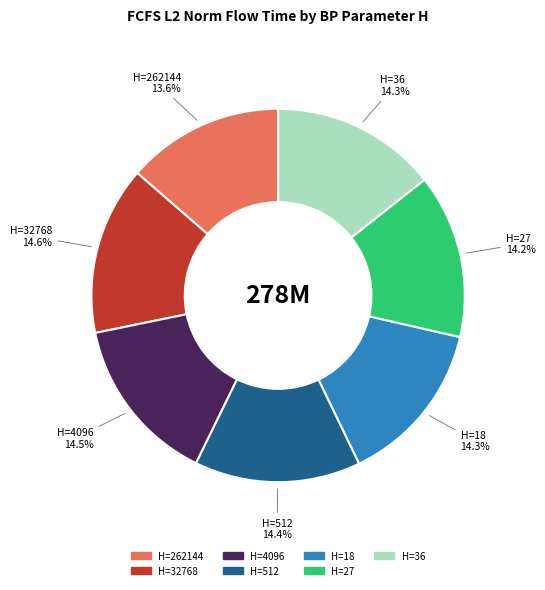

Approximately how many times larger is the value at H=18 compared to H=27?

1.0